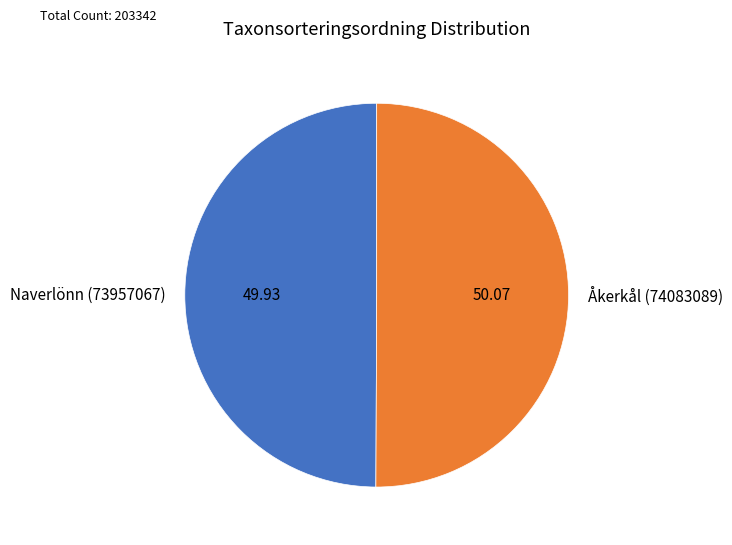

How many slices are in this pie chart?

2